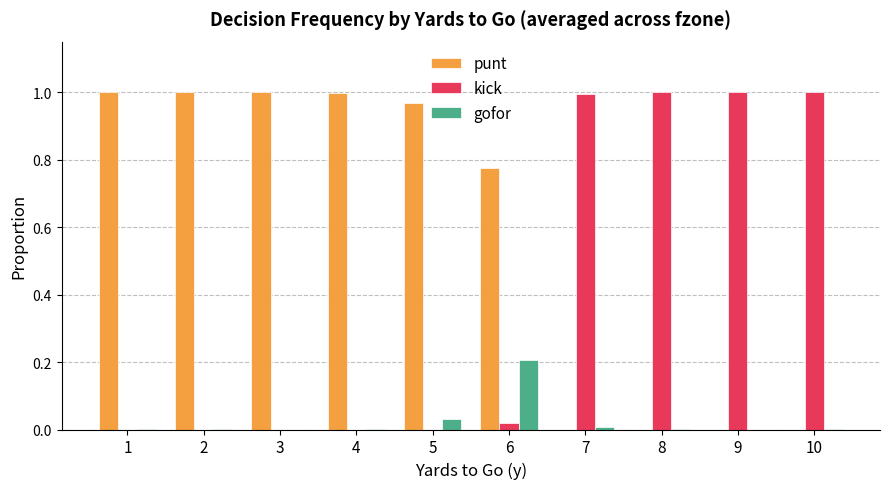

Which series has the largest total across all categories?

punt